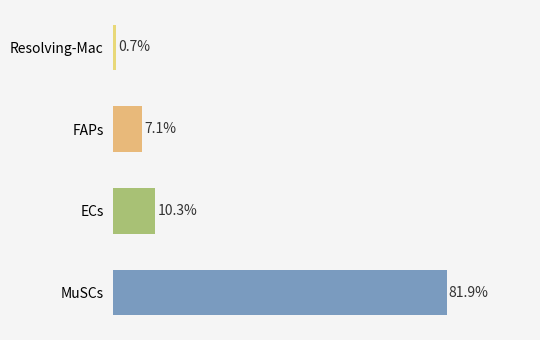

At which category does the chart reach its minimum across all series?

Resolving-Mac